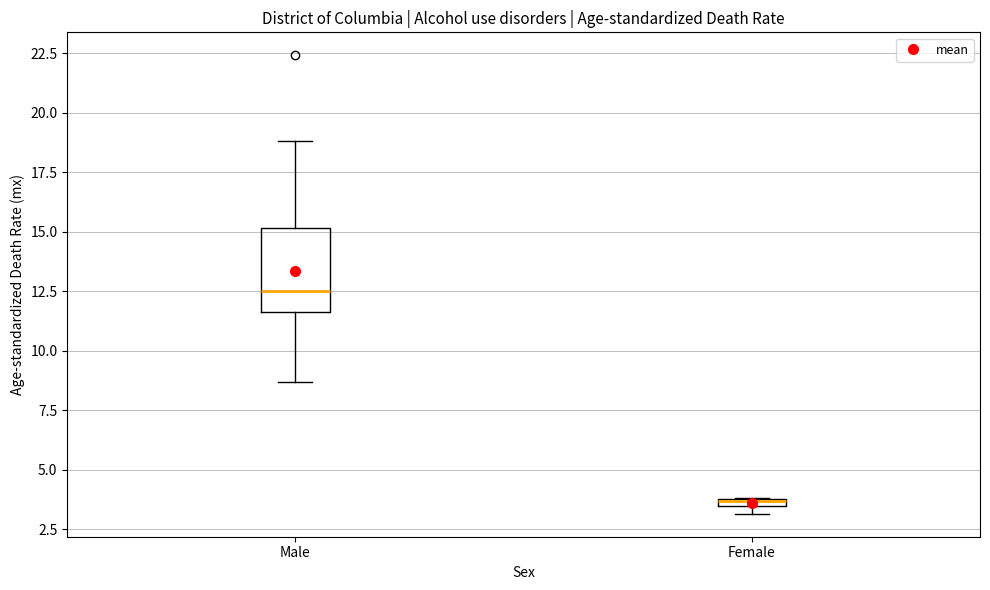

Where is the lower edge of the box for Male on the y-axis? The values are not printed on the chart, so give them approximately, as read against the axis.

11.5